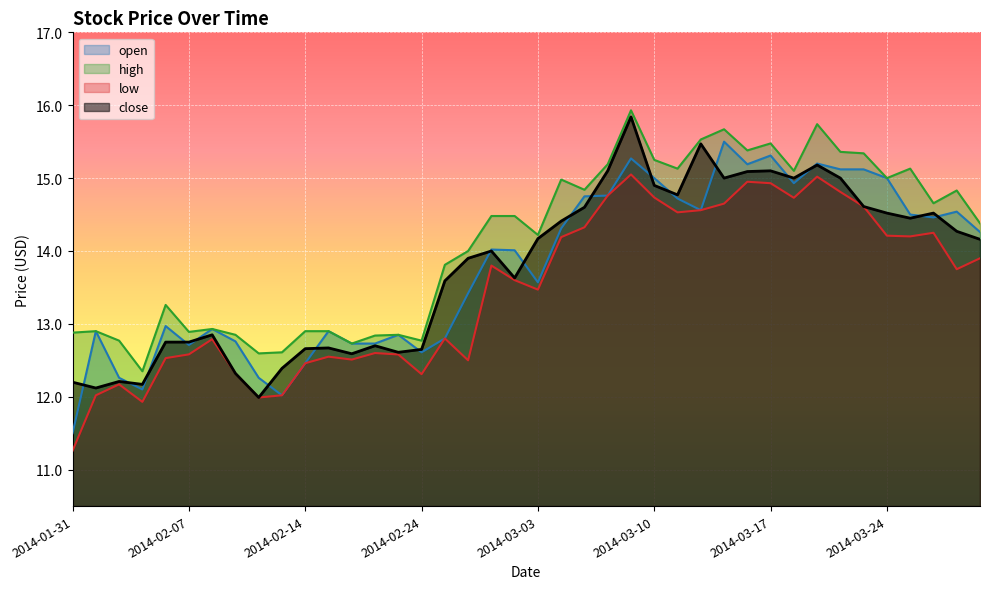

At which category does high reach its first local peak?

2014-02-03